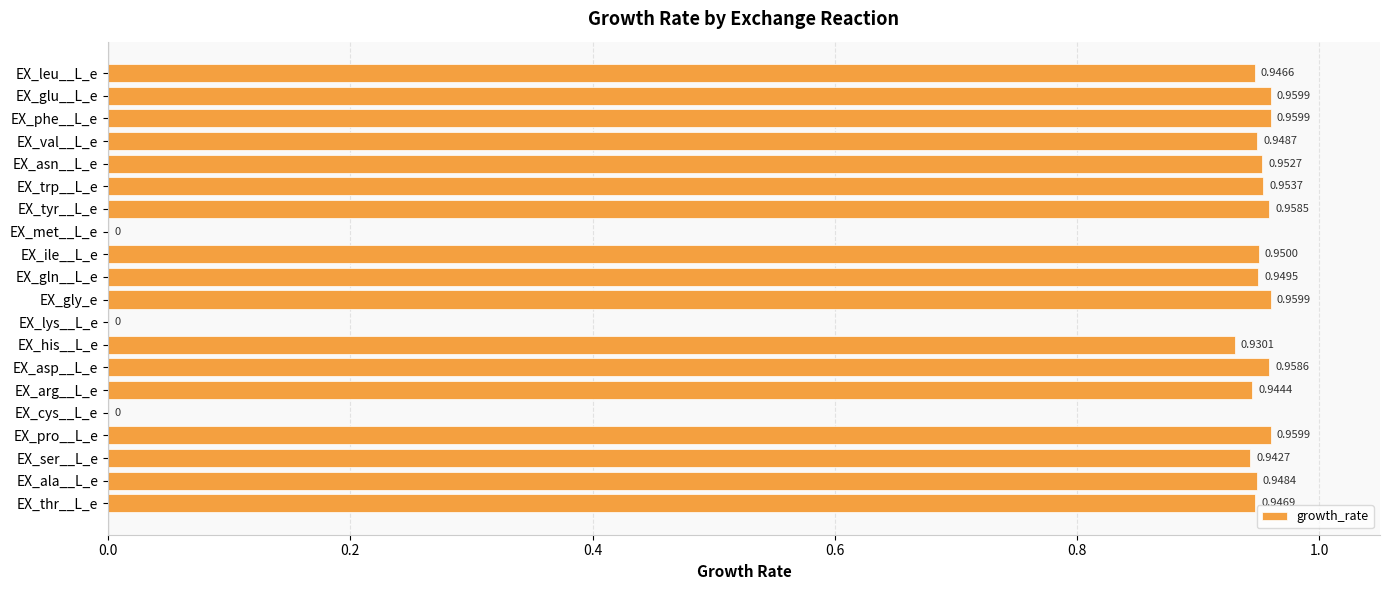

Which has a higher value, EX_trp__L_e or EX_met__L_e?

EX_trp__L_e